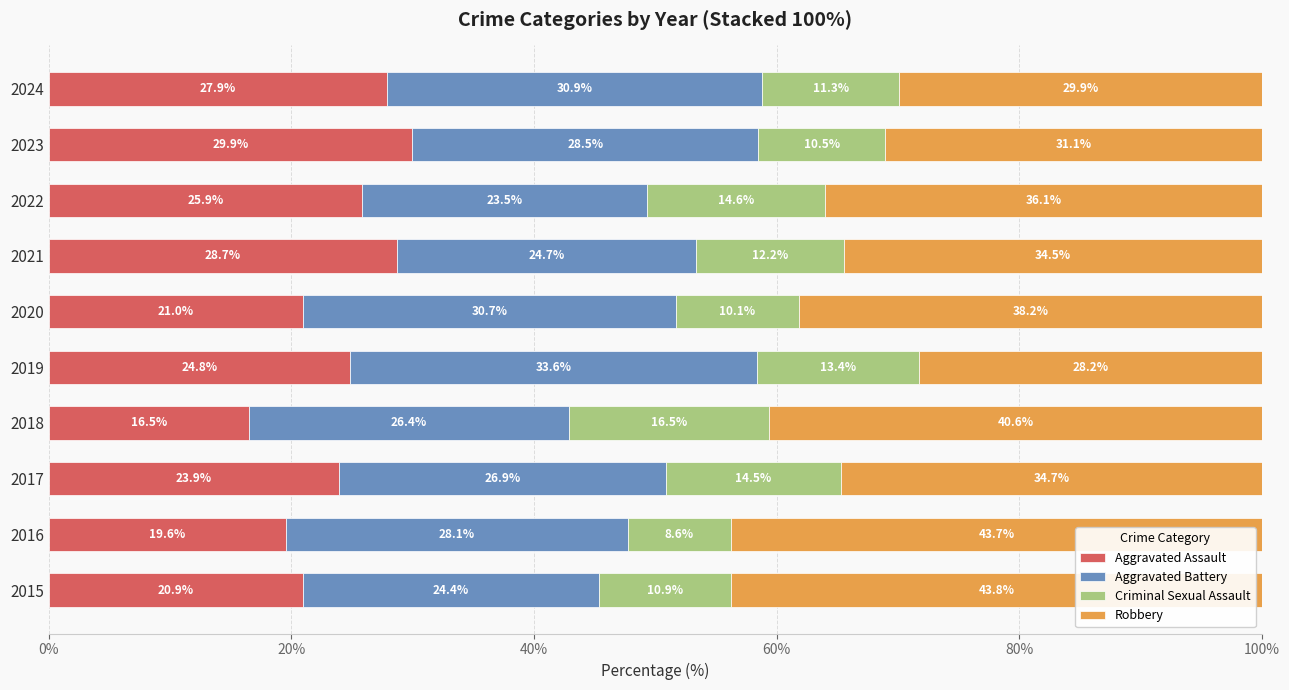

Is it true that Aggravated Assault equals 30.3 at 2016?

False